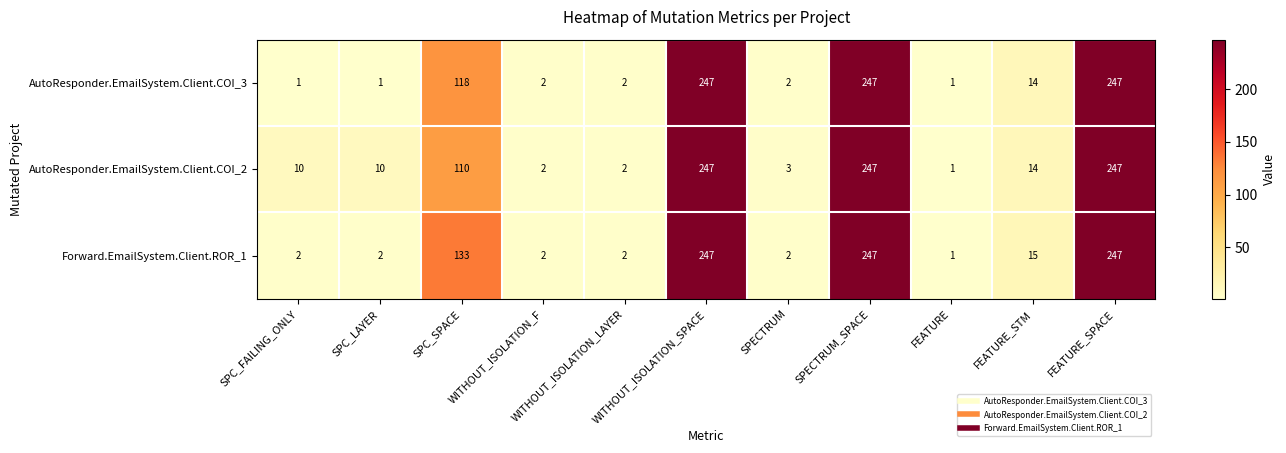

At how many categories does at least one series exceed 114?

4